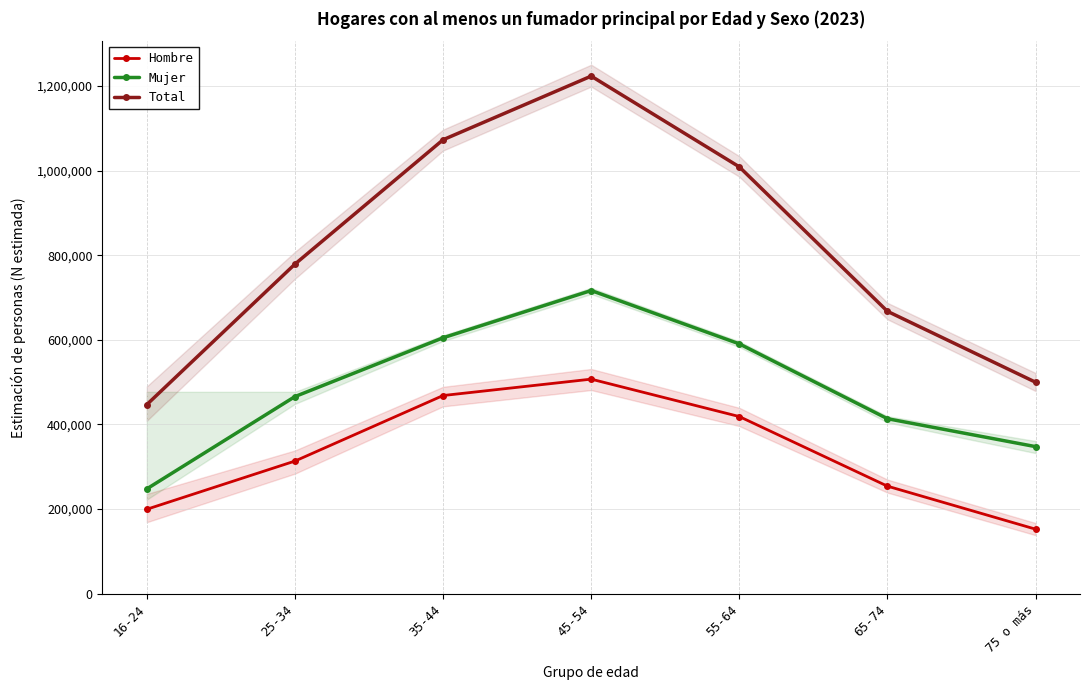

How many interior local peaks does the Hombre series have?

1